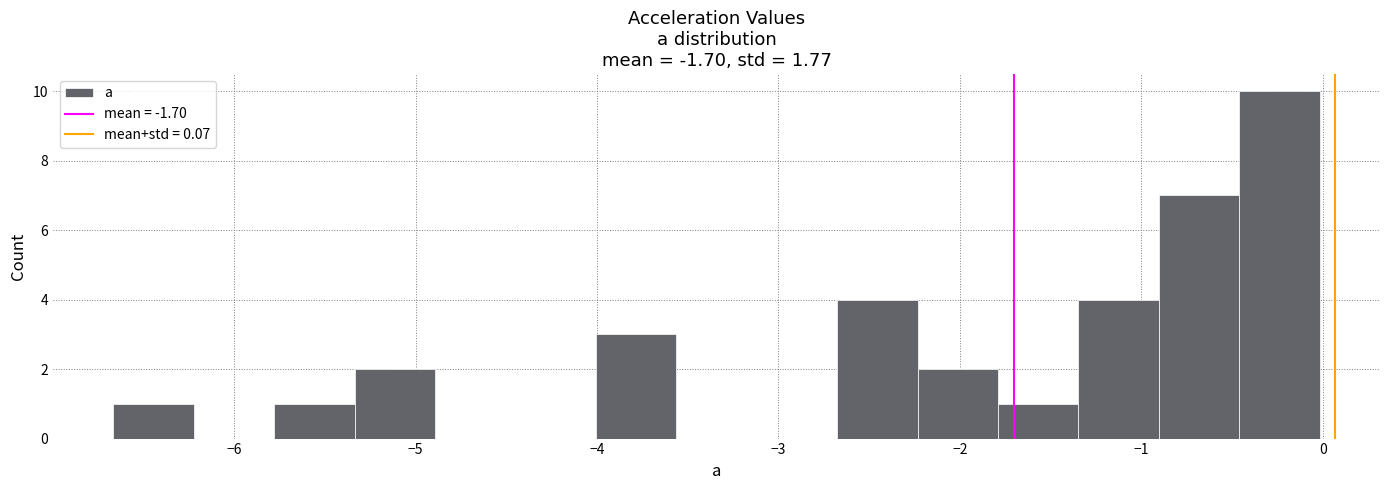

Over which range of the x-axis is the bar tallest?

-0.5 to 0.0